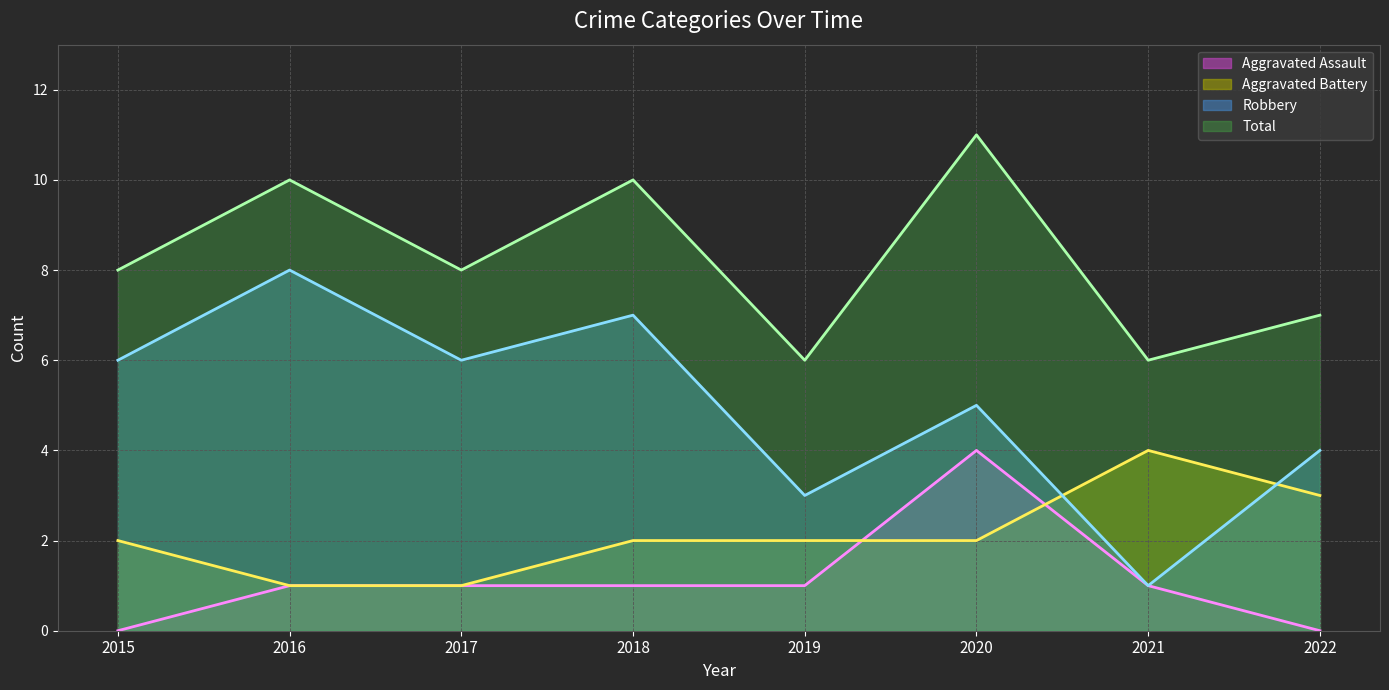

Which category has the highest value in the Aggravated Assault (line) series?

2020